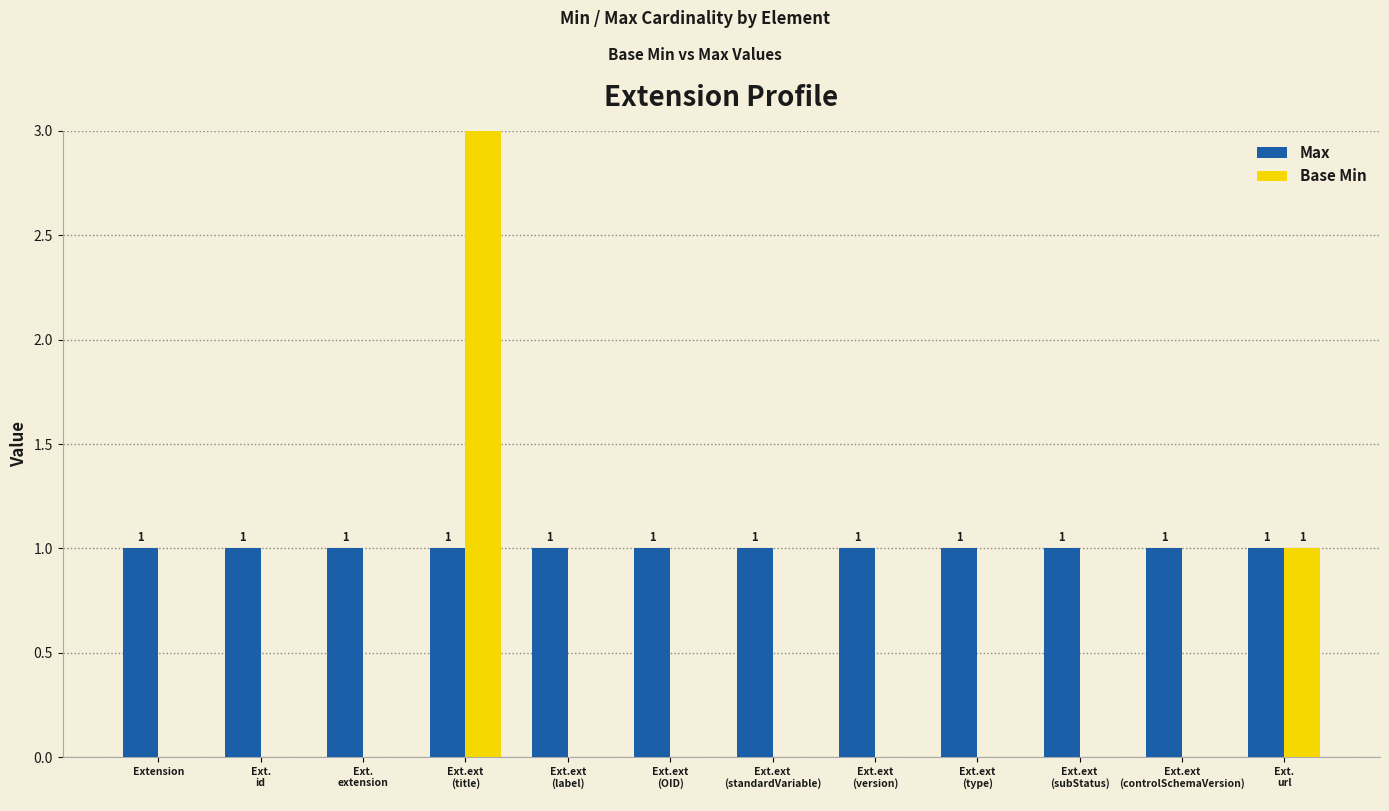

Rank the series at Ext.ext
(label)
 from lowest to highest value.

Base Min, Max